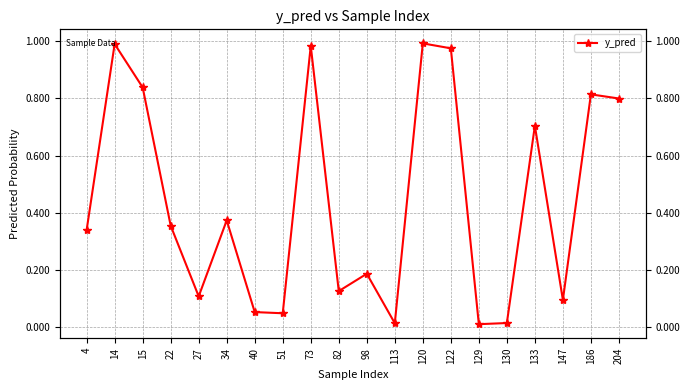

Reading left to right, extract all data points from this chart.

0.3	1.0	0.8	0.4	0.1	0.4	0.1	0.0	1.0	0.1	0.2	0.0	1.0	1.0	0.0	0.0	0.7	0.1	0.8	0.8